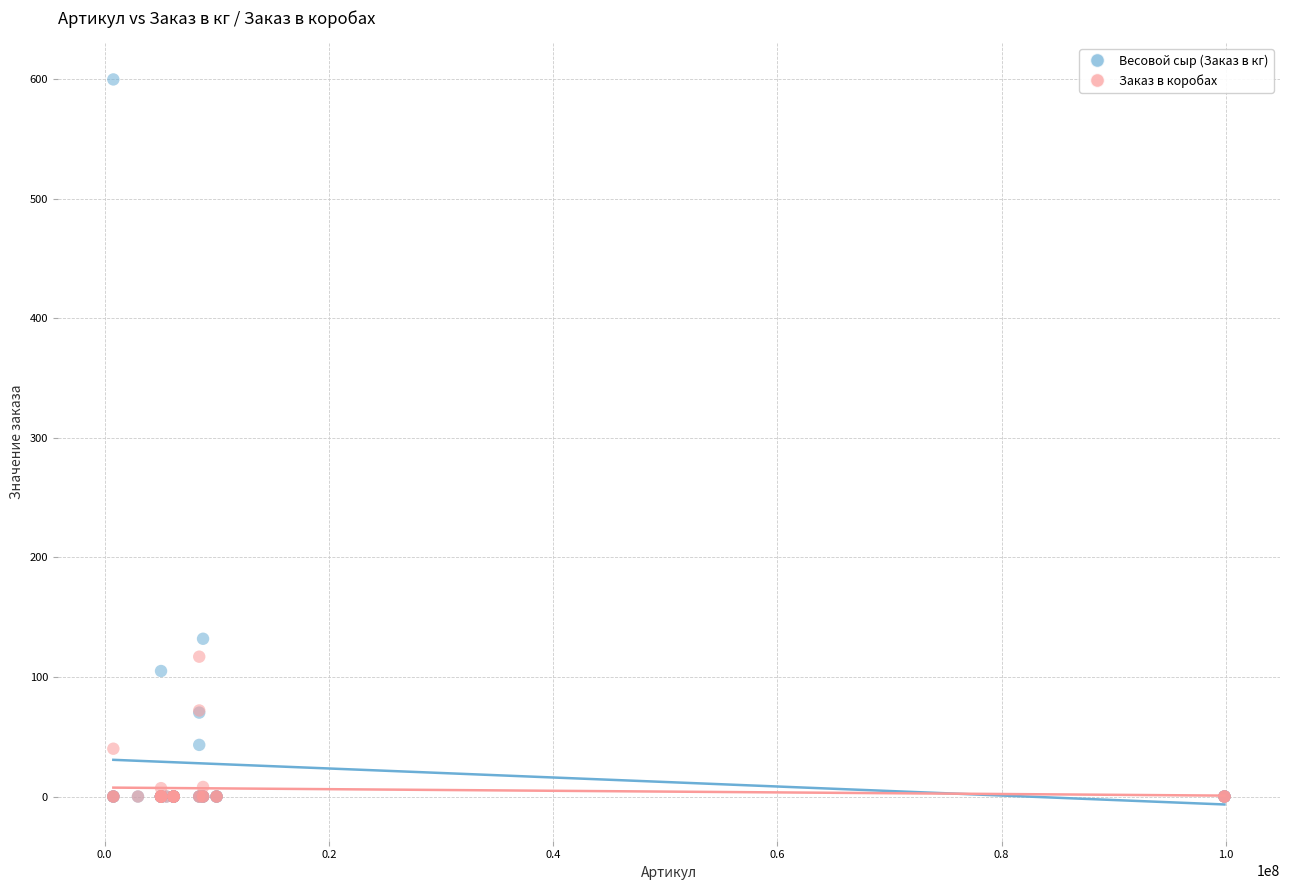

In the Весовой сыр (Заказ в кг) series, what Y value is closest to 300?

132.0